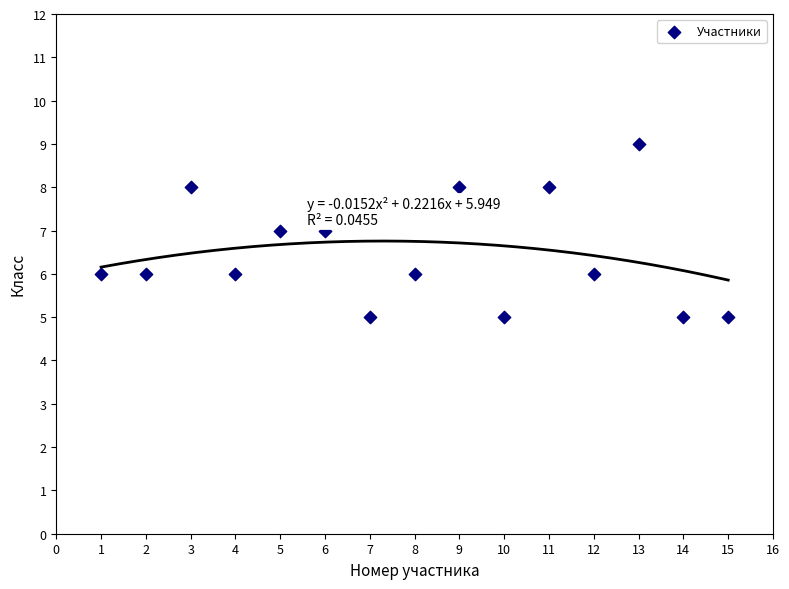

What is the range of X values (max minus min)?

14